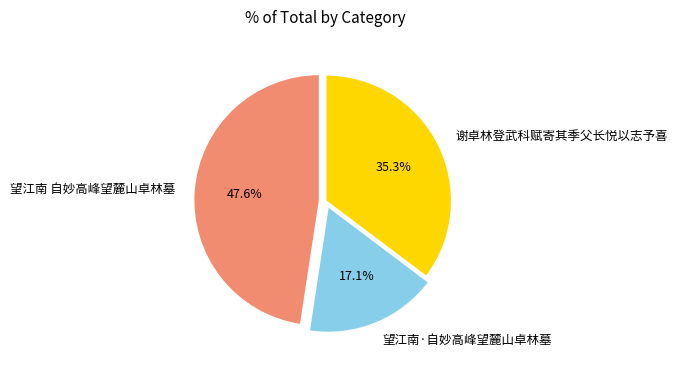

To the nearest percent, what portion does 谢卓林登武科赋寄其季父长悦以志予喜 represent?

35%